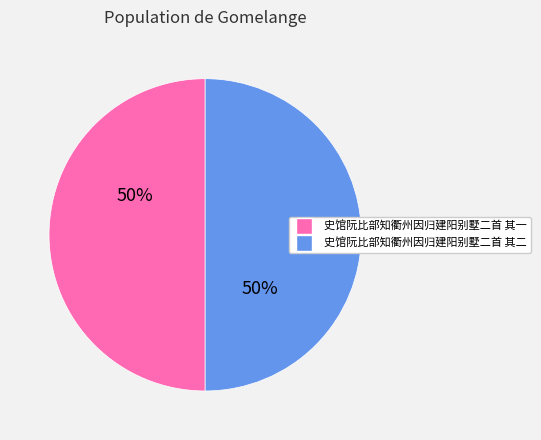

Do 史馆阮比部知衢州因归建阳别墅二首 其一 and 史馆阮比部知衢州因归建阳别墅二首 其二 together represent more than half of the pie?

Yes